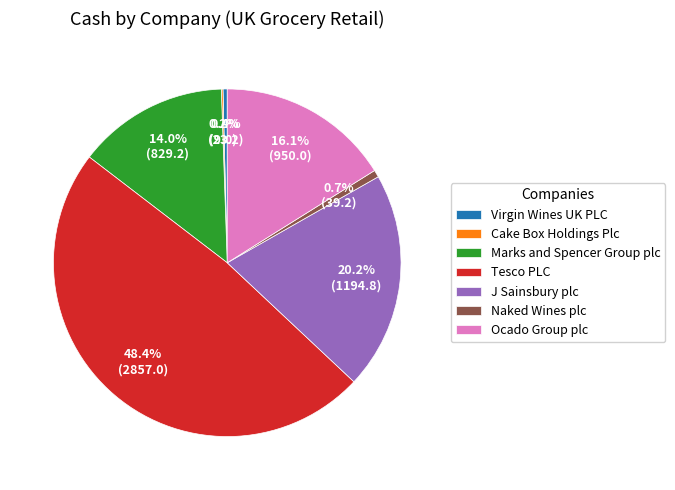

To the nearest percent, what is the average slice percentage?

14%